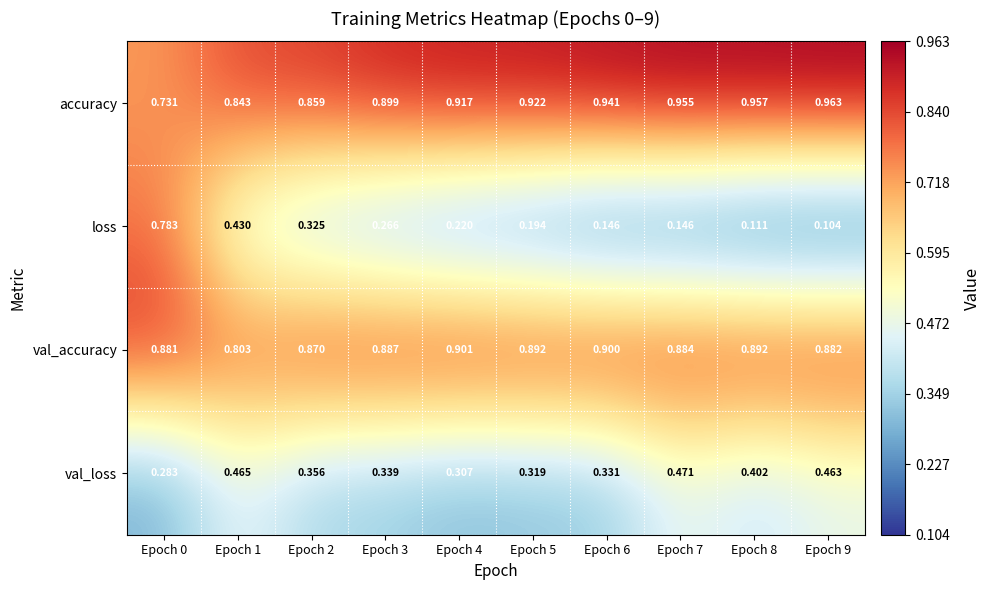

List the series in order of their peak value, lowest first.

val_loss, loss, val_accuracy, accuracy